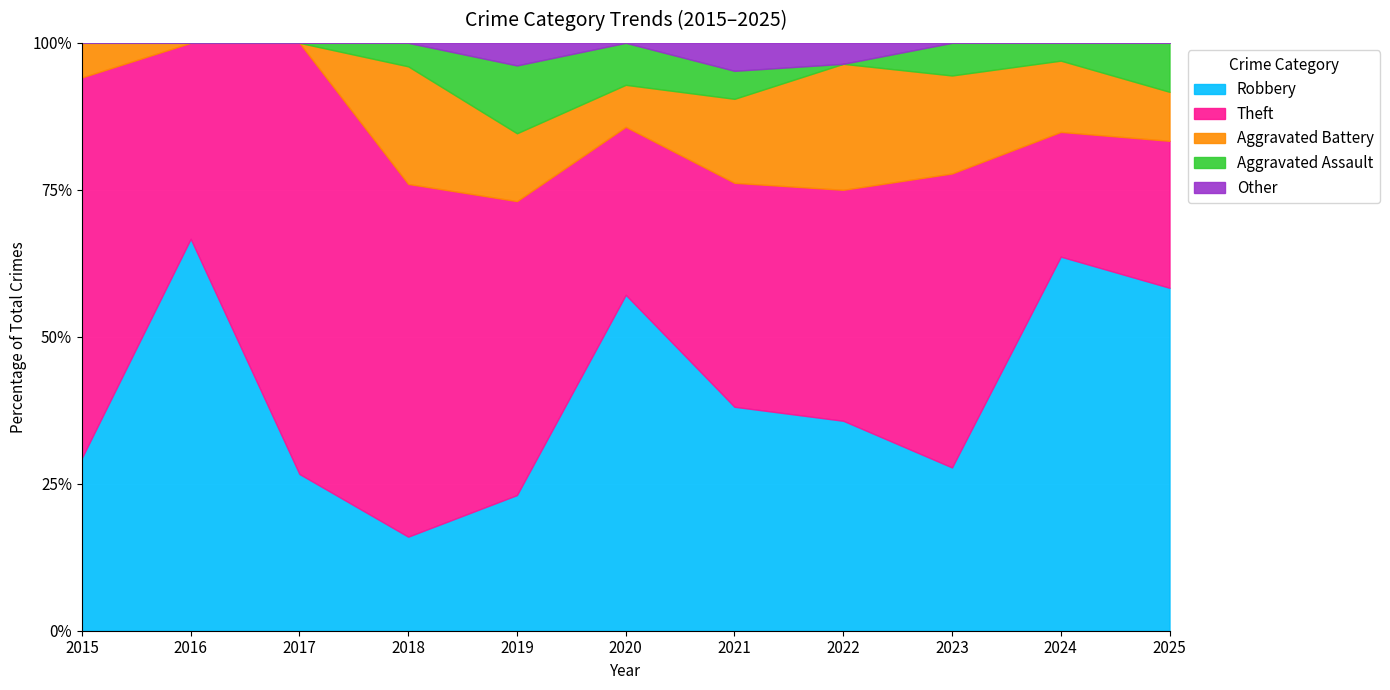

Where is the first local maximum for Other?

2019